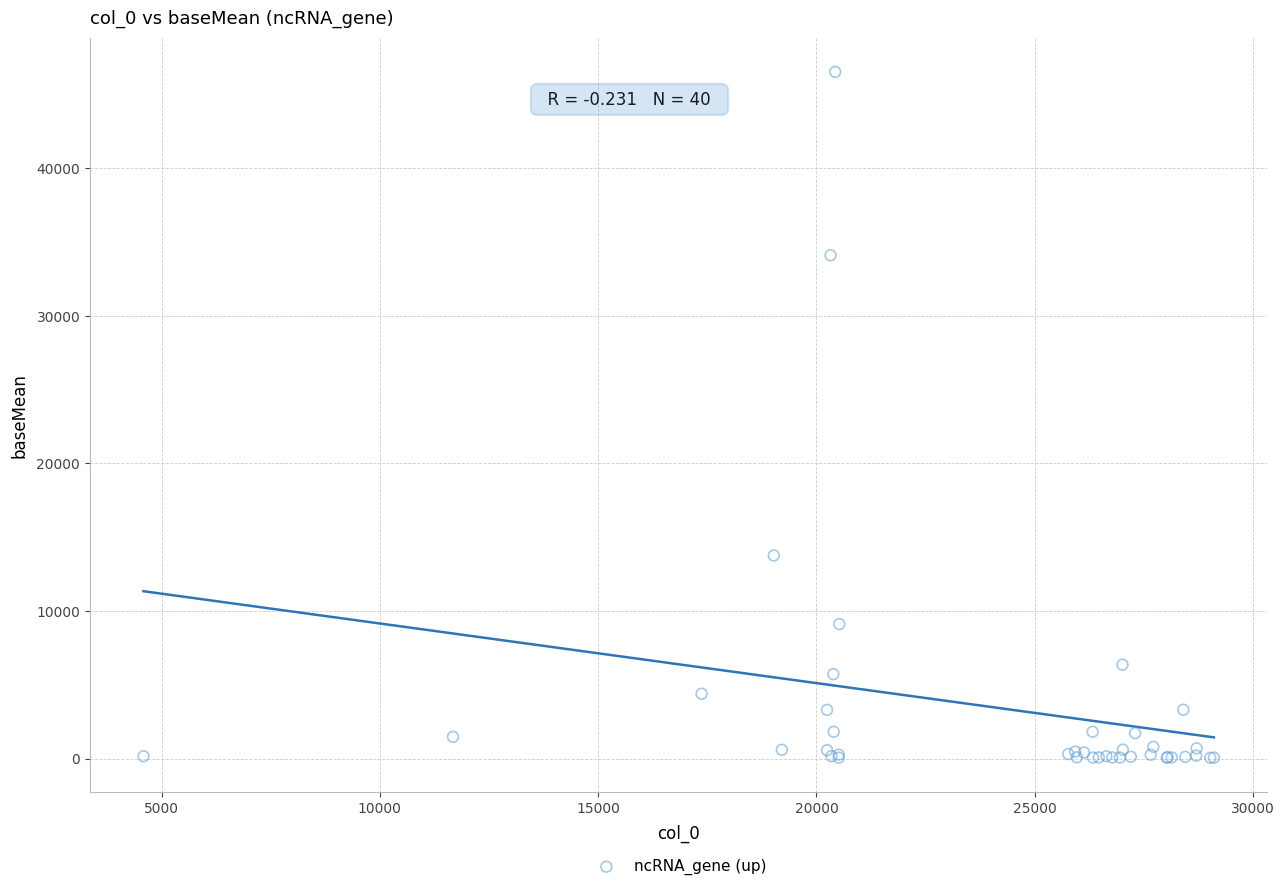

What Y value in the scatter plot is closest to 23287?

13760.2